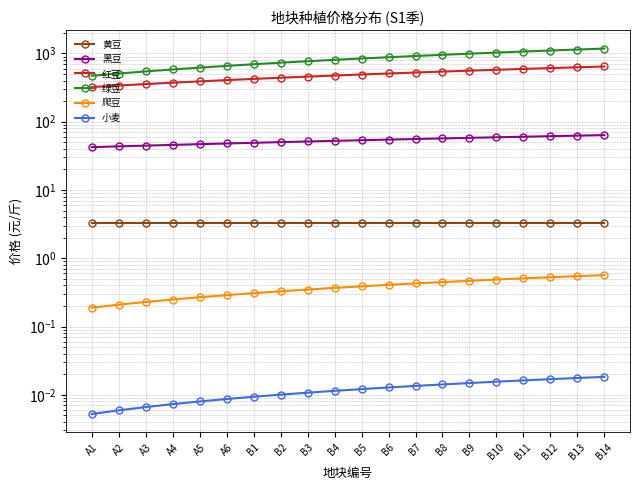

Reading right to left, what are all the values shown in this chart?

黄豆: 3.2	3.2	3.2	3.2	3.2	3.2	3.2	3.2	3.2	3.2	3.2	3.2	3.2	3.2	3.2	3.2	3.2	3.2	3.2	3.2
黑豆: 63.6	62.5	61.4	60.3	59.2	58.1	56.9	55.8	54.7	53.6	52.5	51.4	50.2	49.1	48.0	46.9	45.8	44.7	43.5	42.4
红豆: 644.5	627.6	610.6	593.6	576.7	559.7	542.8	525.8	508.8	491.9	474.9	458.0	441.0	424.0	407.1	390.1	373.1	356.2	339.2	322.3
绿豆: 1178.8	1141.6	1104.4	1067.1	1029.9	992.7	955.5	918.2	881.0	843.8	806.6	769.3	732.1	694.9	657.7	620.4	583.2	546.0	508.8	471.5
爬豆: 0.6	0.5	0.5	0.5	0.5	0.5	0.4	0.4	0.4	0.4	0.4	0.3	0.3	0.3	0.3	0.3	0.2	0.2	0.2	0.2
小麦: 0.0	0.0	0.0	0.0	0.0	0.0	0.0	0.0	0.0	0.0	0.0	0.0	0.0	0.0	0.0	0.0	0.0	0.0	0.0	0.0